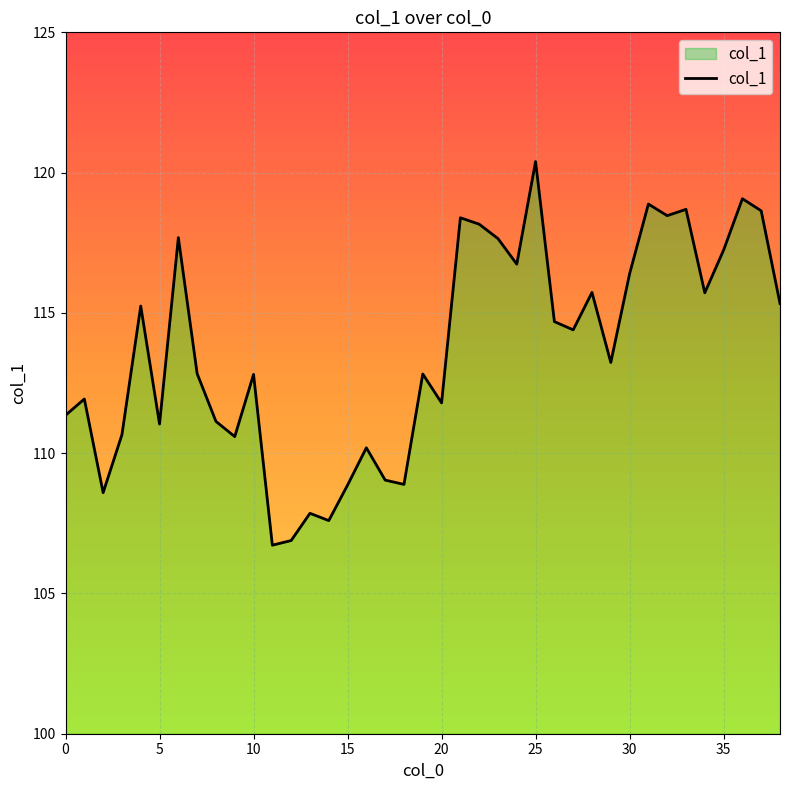

Between 33 and 20, which is larger?

33